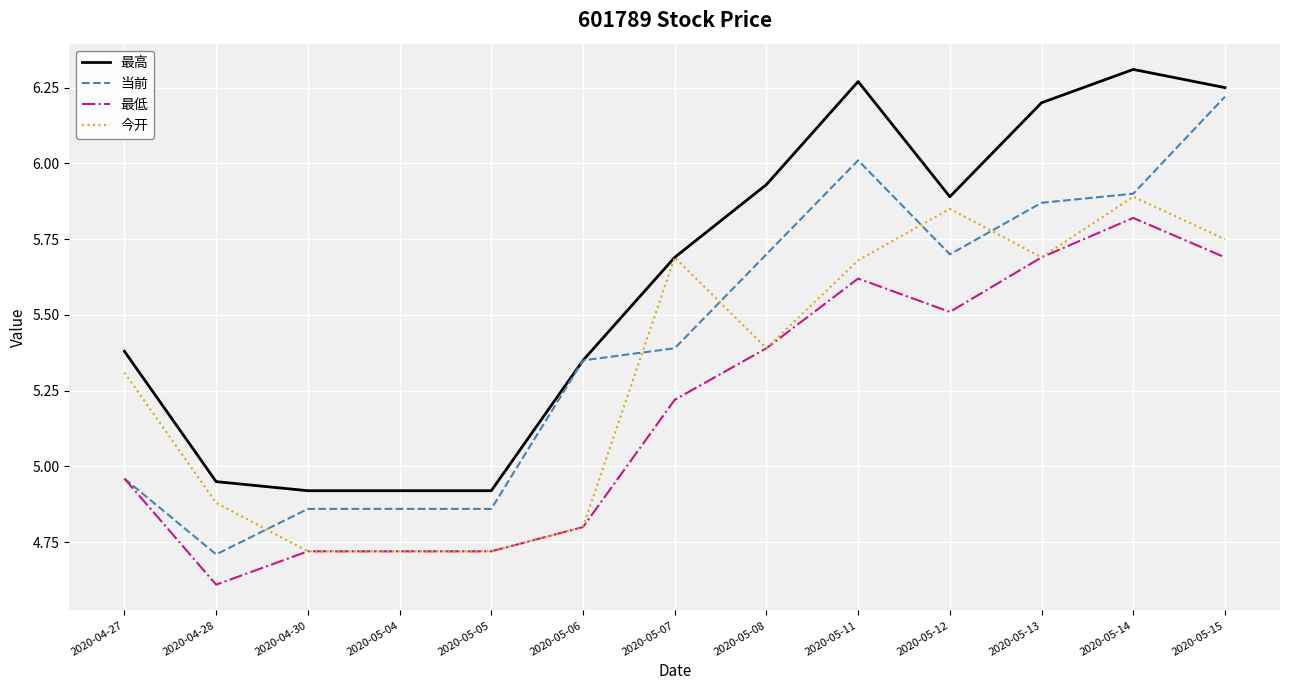

What position from the left is 2020-05-14?

12